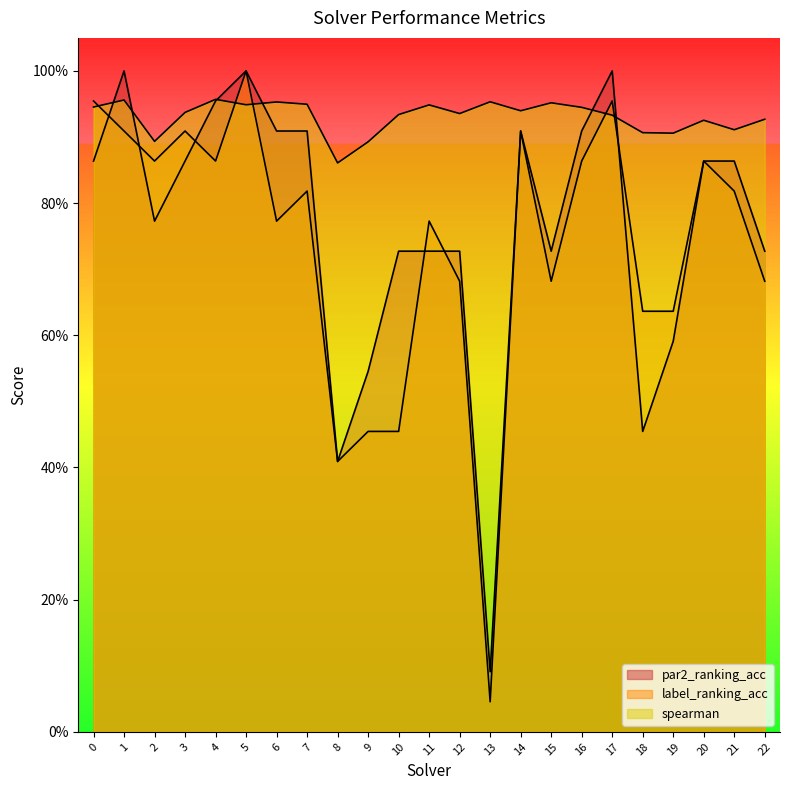

Reading right to left, list all the values displayed in this chart.

par2_ranking_acc: 22=0.7	21=0.9	20=0.9	19=0.6	18=0.5	17=1.0	16=0.9	15=0.7	14=0.9	13=0.1	12=0.7	11=0.7	10=0.7	9=0.5	8=0.4	7=0.9	6=0.9	5=1.0	4=1.0	3=0.9	2=0.8	1=1.0	0=0.9
label_ranking_acc: 22=0.7	21=0.8	20=0.9	19=0.6	18=0.6	17=1.0	16=0.9	15=0.7	14=0.9	13=0.0	12=0.7	11=0.8	10=0.5	9=0.5	8=0.4	7=0.8	6=0.8	5=1.0	4=0.9	3=0.9	2=0.9	1=0.9	0=1.0
spearman: 22=0.9	21=0.9	20=0.9	19=0.9	18=0.9	17=0.9	16=0.9	15=1.0	14=0.9	13=1.0	12=0.9	11=0.9	10=0.9	9=0.9	8=0.9	7=0.9	6=1.0	5=0.9	4=1.0	3=0.9	2=0.9	1=1.0	0=0.9